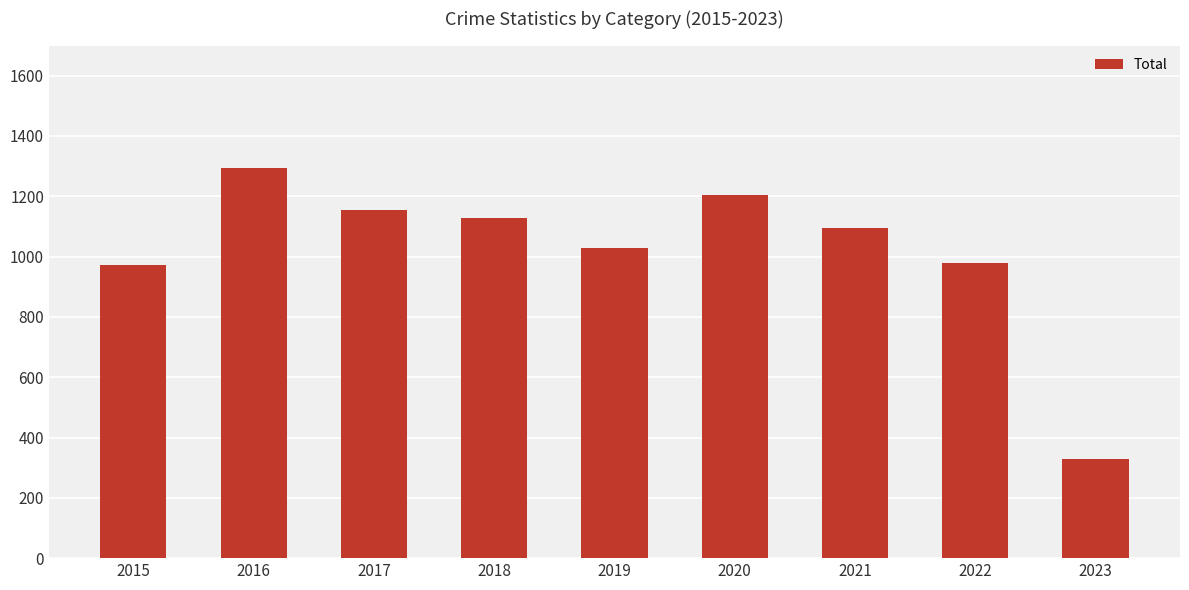

What is the change in value from 2018 to 2022?

-149